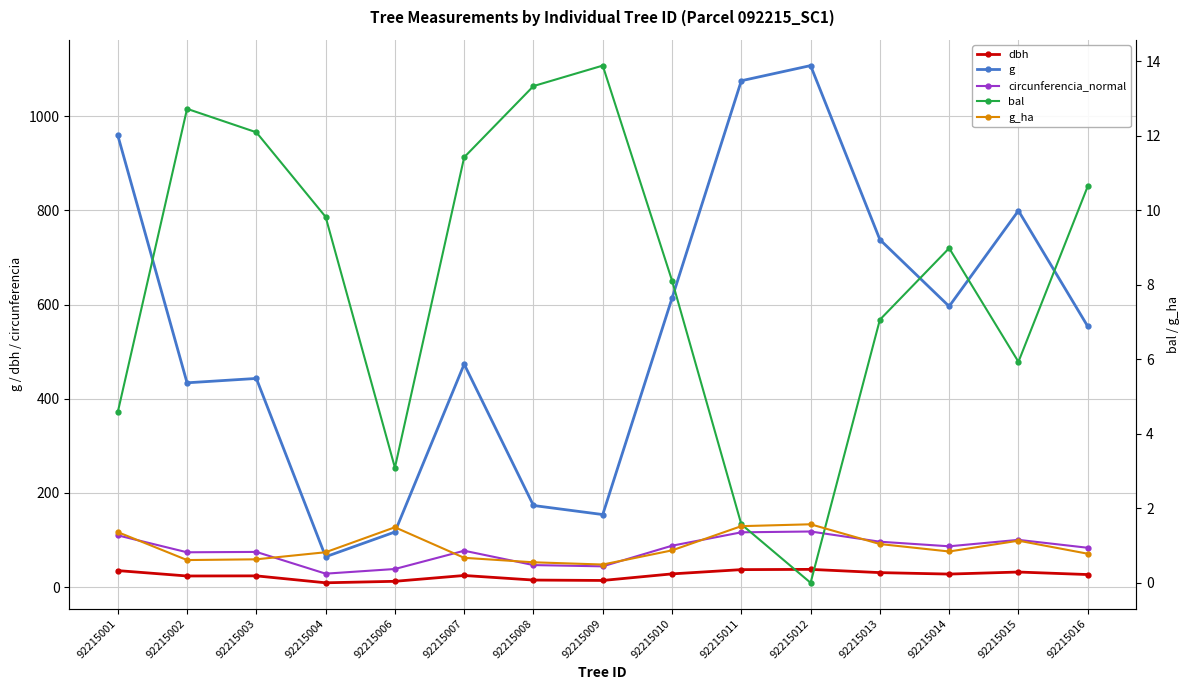

Is it true that circunferencia_normal equals 28.4 at 92215004?

True